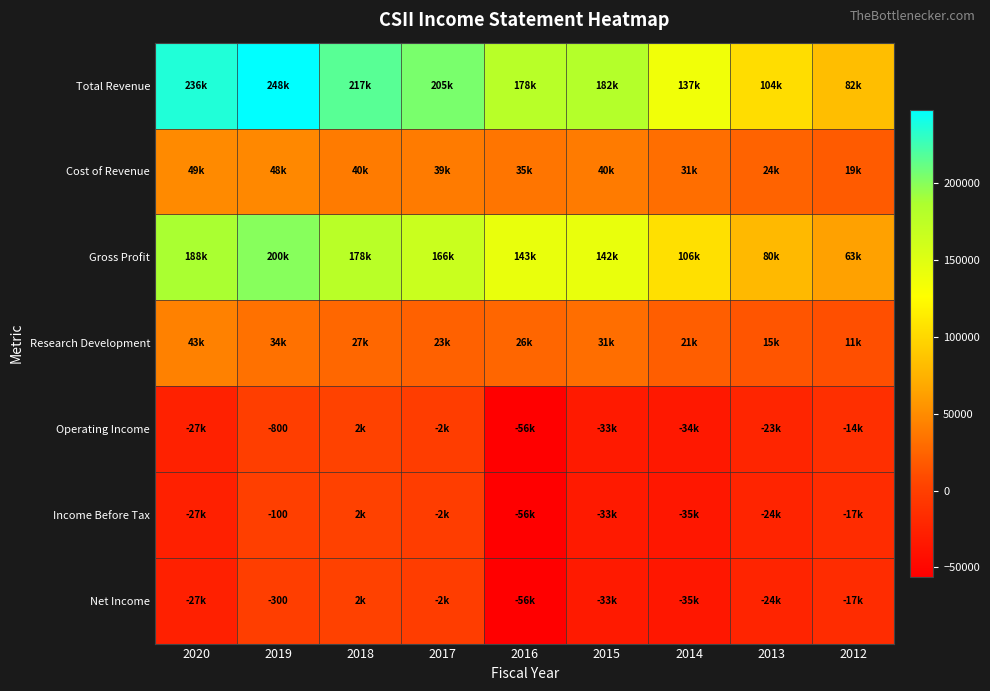

How many values in Operating Income are below zero?

8